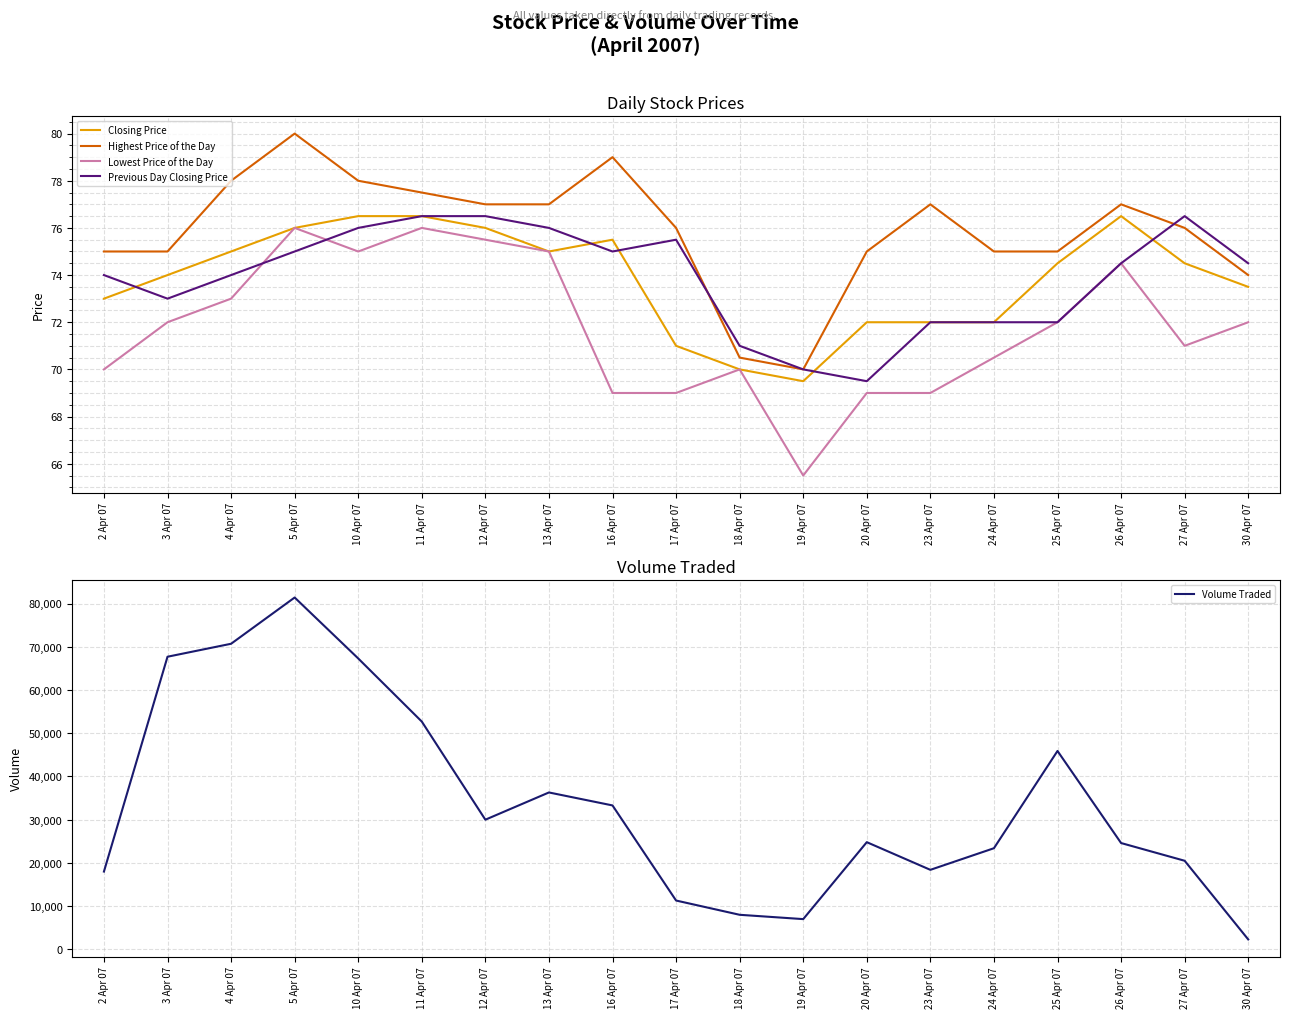

List the labels in order of Lowest Price of the Day value, largest first.

5 Apr 07, 11 Apr 07, 12 Apr 07, 10 Apr 07, 13 Apr 07, 26 Apr 07, 4 Apr 07, 3 Apr 07, 25 Apr 07, 30 Apr 07, 27 Apr 07, 24 Apr 07, 2 Apr 07, 18 Apr 07, 16 Apr 07, 17 Apr 07, 20 Apr 07, 23 Apr 07, 19 Apr 07